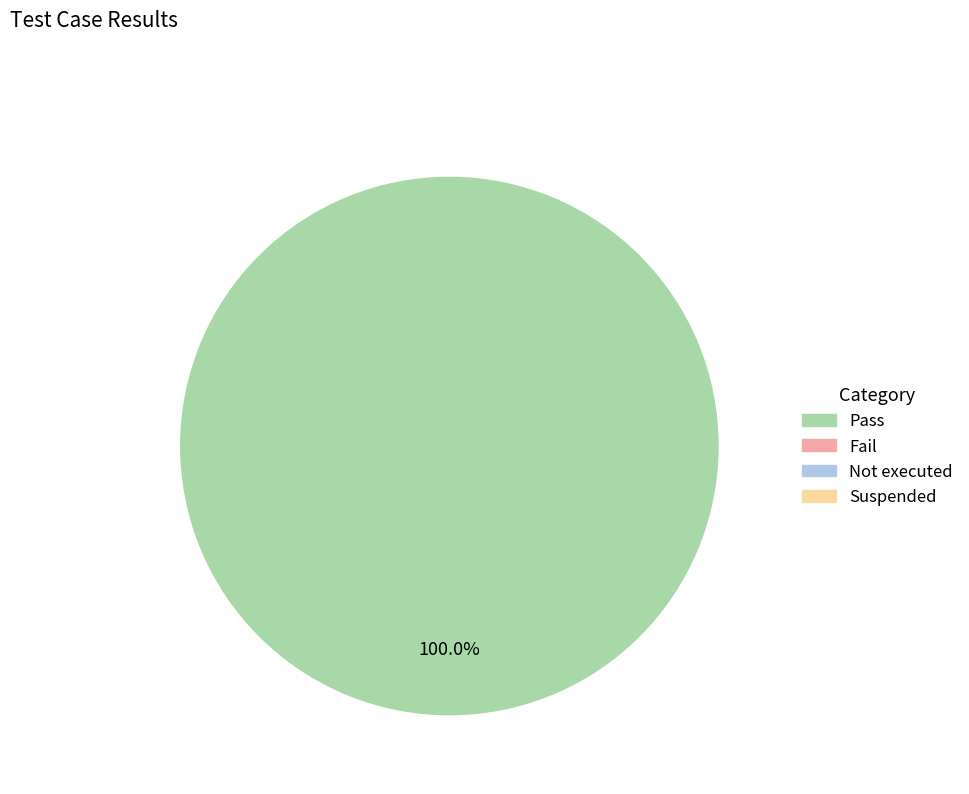

Does any single category account for the majority?

Yes